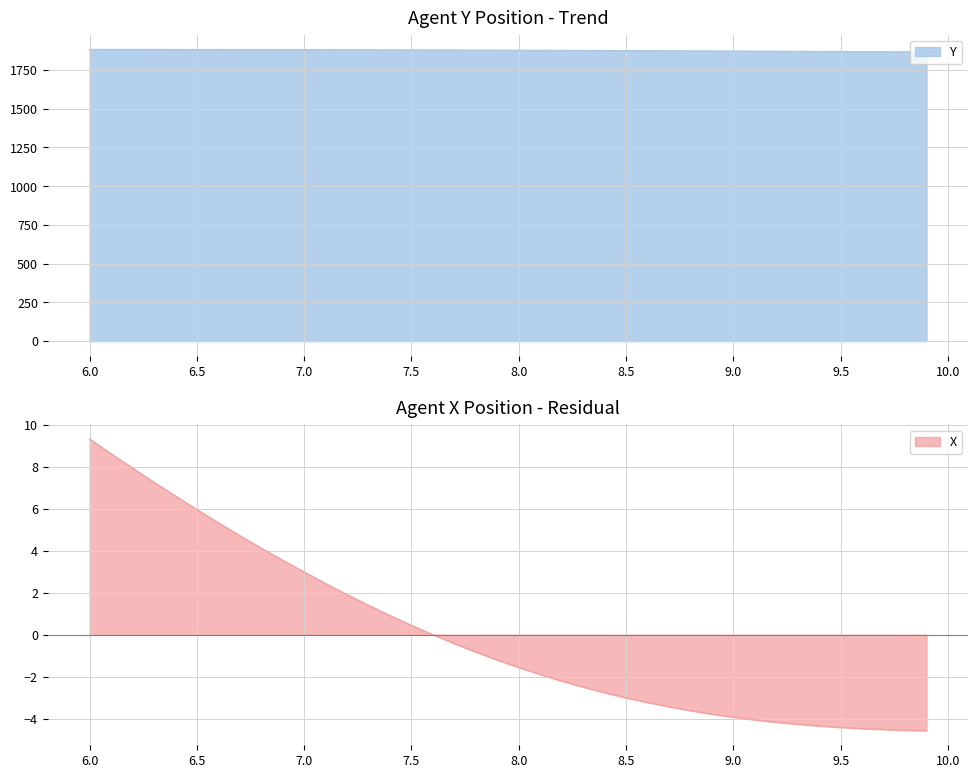

At which label does X reach its peak?

6.0